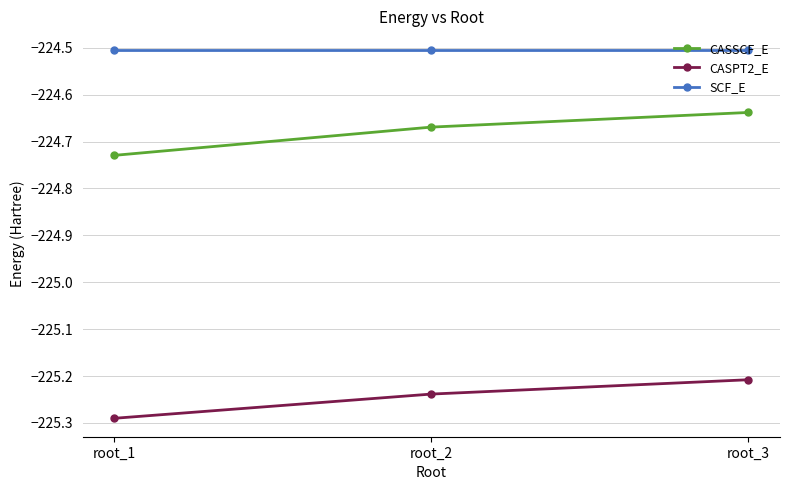

At which label does CASPT2_E reach its peak?

root_3